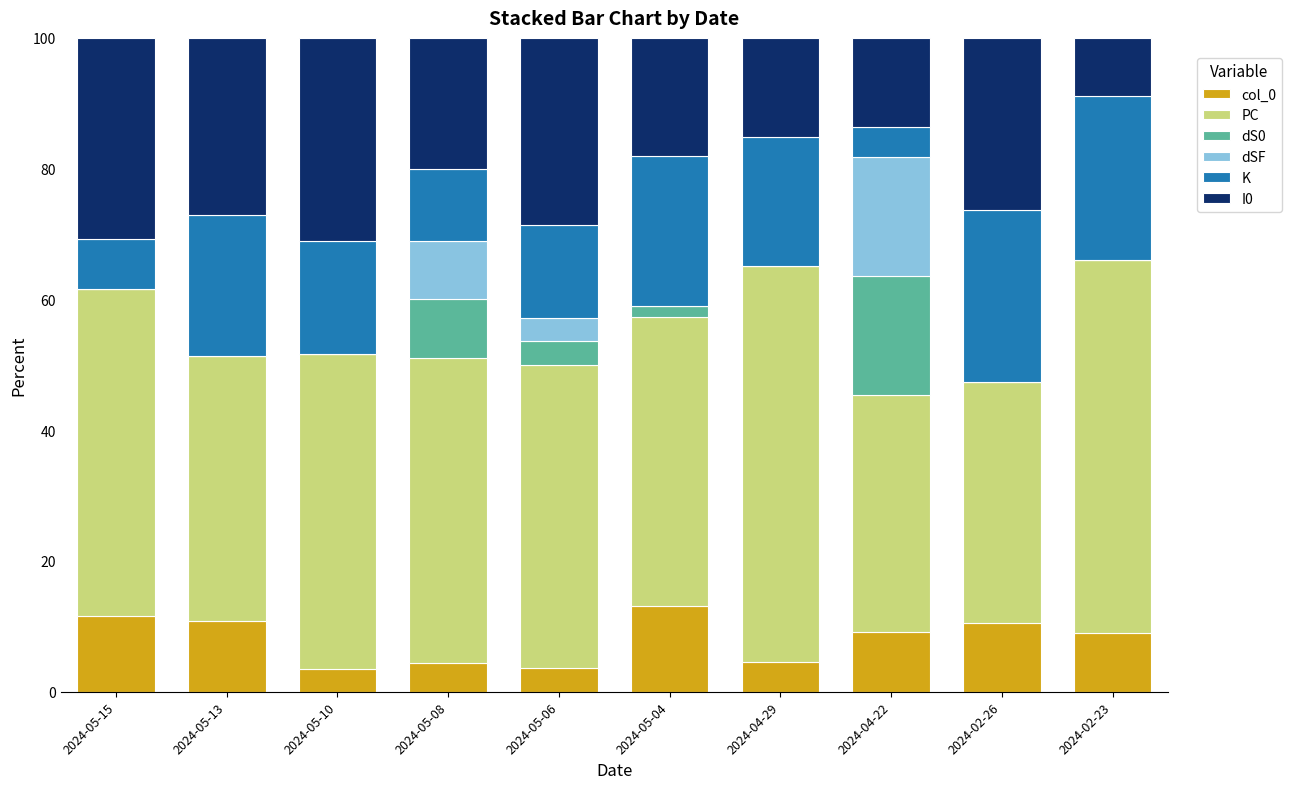

Is it true that col_0 equals 4.1 at 2024-04-22?

False